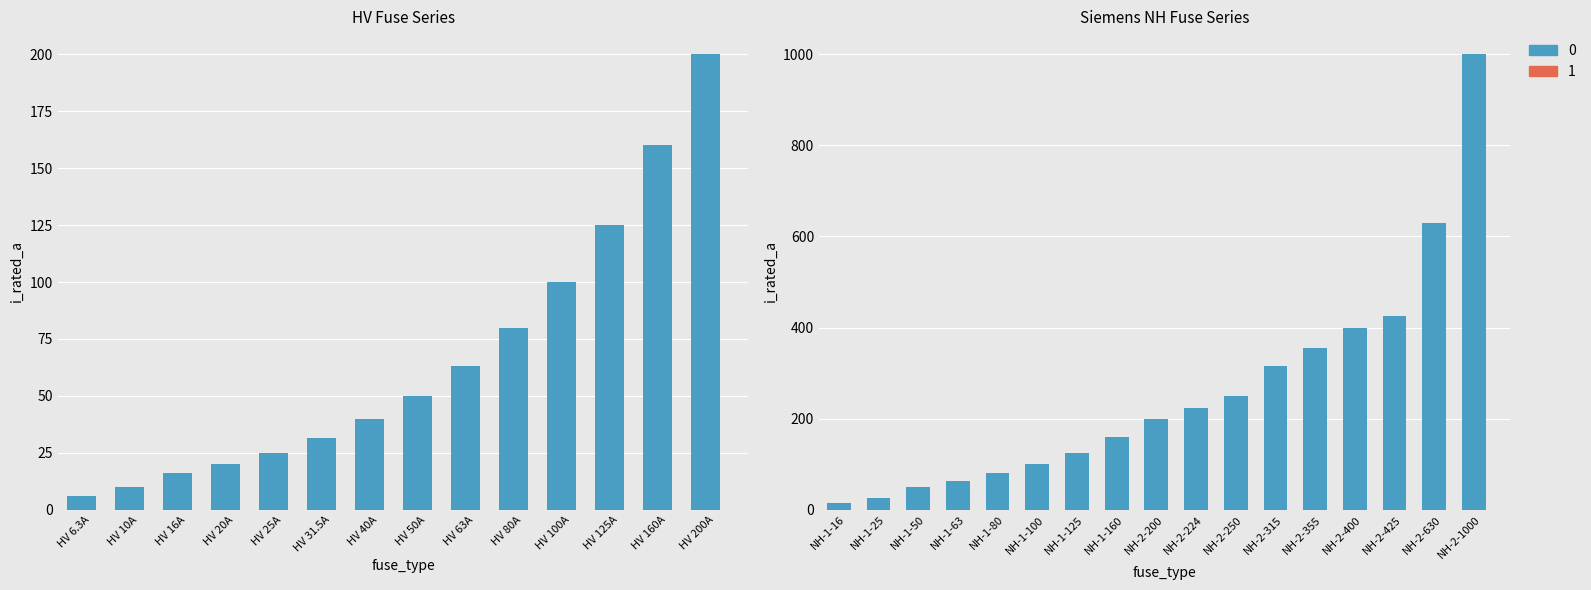

List the labels in order of value, largest first.

HV 200A, HV 160A, HV 125A, HV 100A, HV 80A, HV 63A, HV 50A, HV 40A, HV 31.5A, HV 25A, HV 20A, HV 16A, HV 10A, HV 6.3A